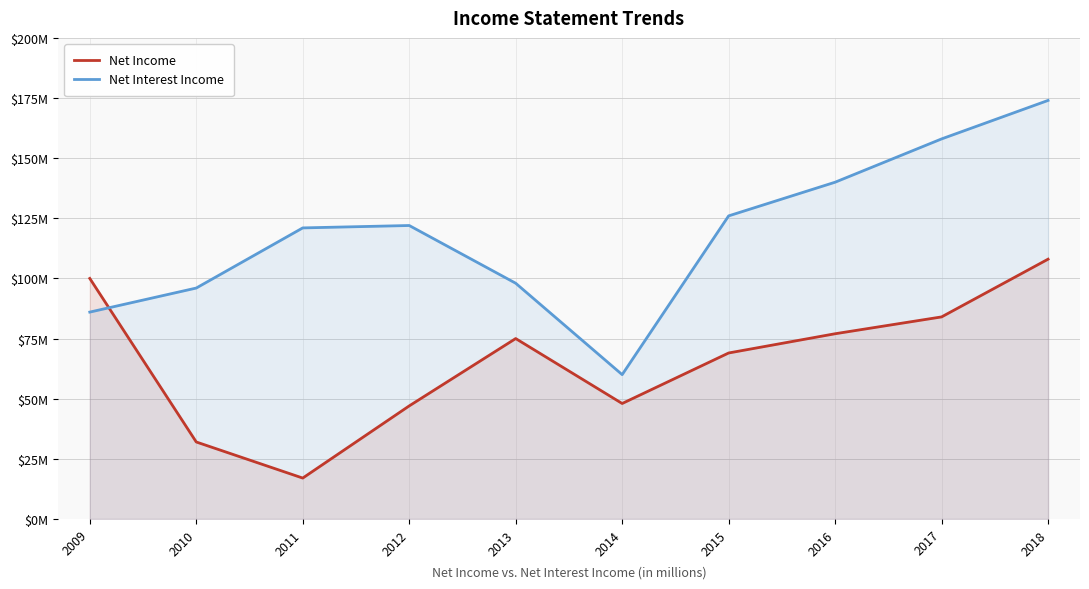

Reading left to right, extract all data points from this chart.

Net Income: 2009=100	2010=32	2011=17	2012=47	2013=75	2014=48	2015=69	2016=77	2017=84	2018=108
Net Interest Income: 2009=86	2010=96	2011=121	2012=122	2013=98	2014=60	2015=126	2016=140	2017=158	2018=174